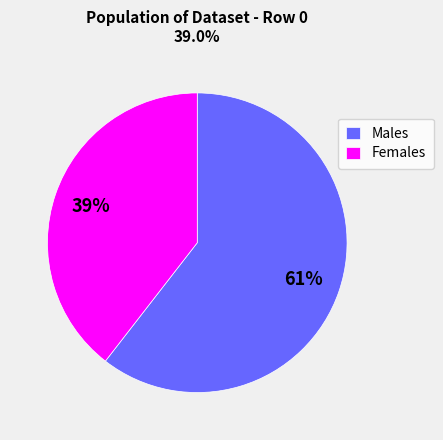

True or false: Males accounts for 61% of the total.

True